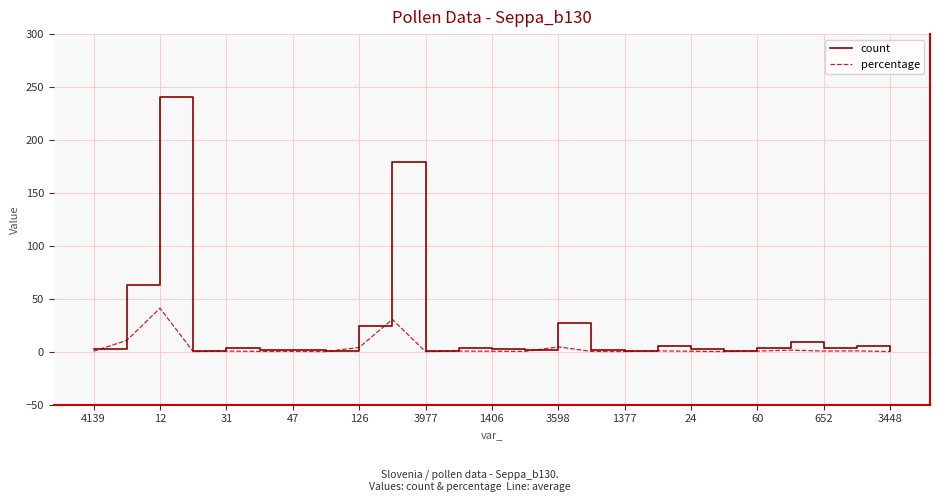

How many lines are shown in the chart?

2